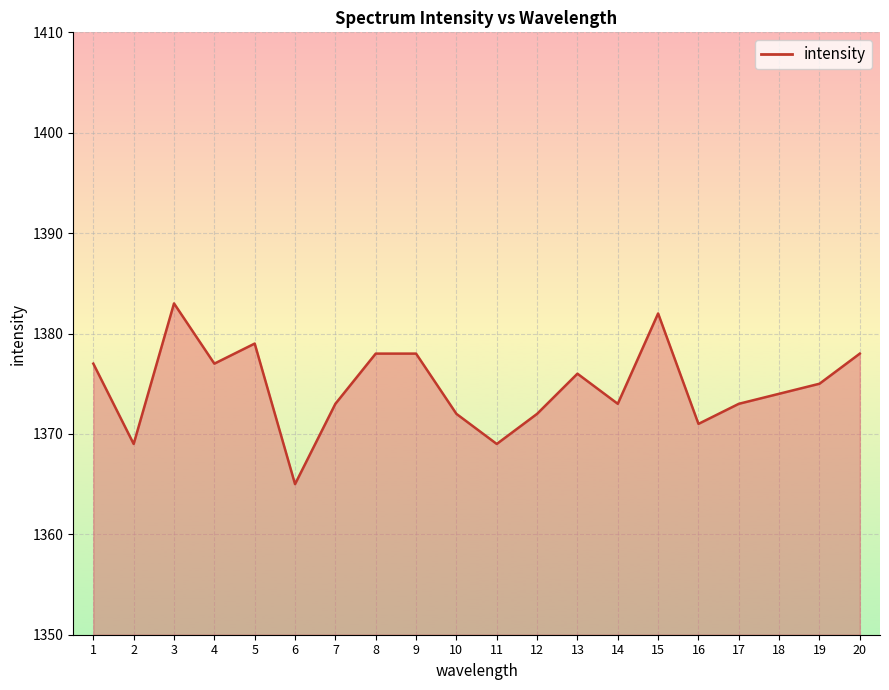

What is the approximate value at 10, to the nearest 5?

1370